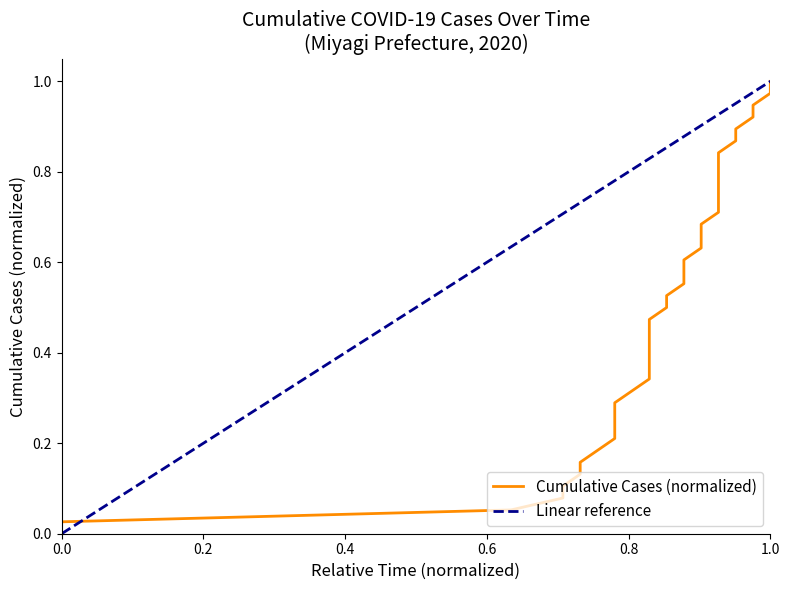

True or false: Linear reference has a value of 0.4 at 1.0.

False